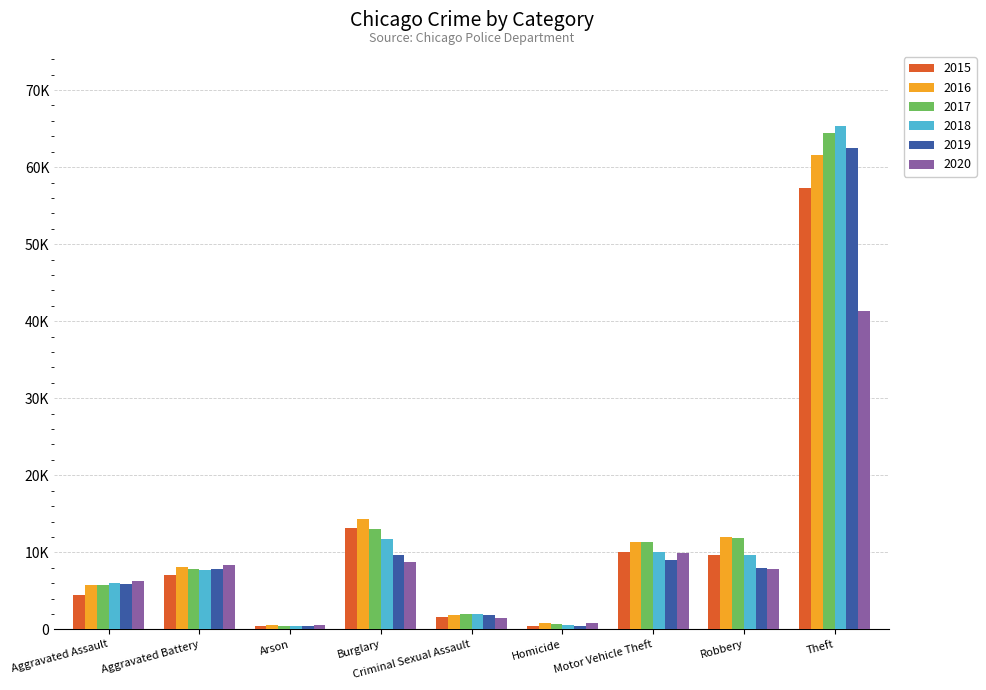

The value of 2015 at Arson is 252. True or false?

False